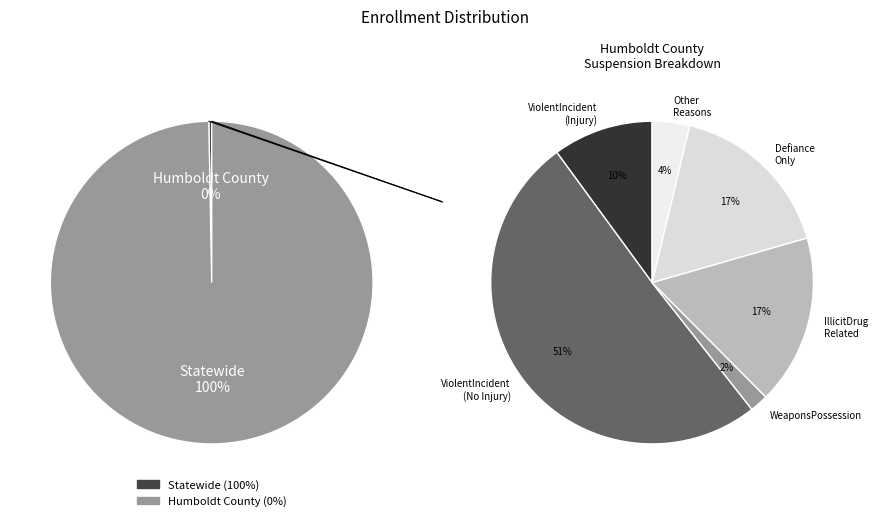

Which category has the smallest portion of the pie?

Humboldt County